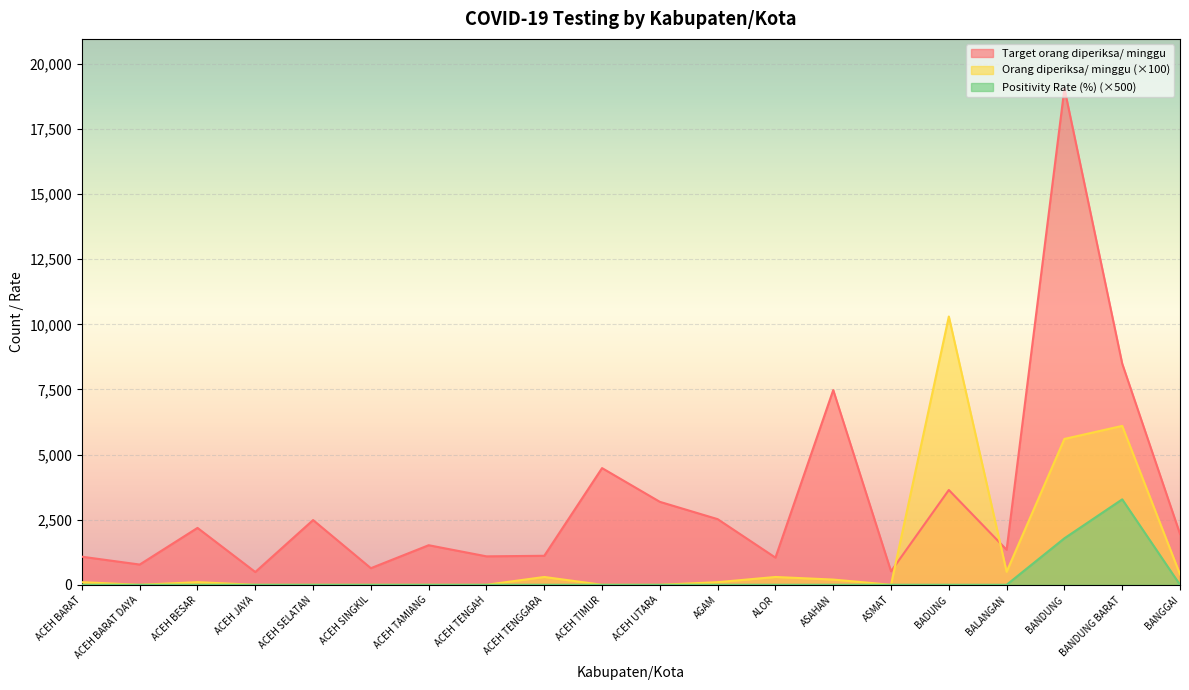

What is the difference between the highest and lowest values at ACEH UTARA?

3185